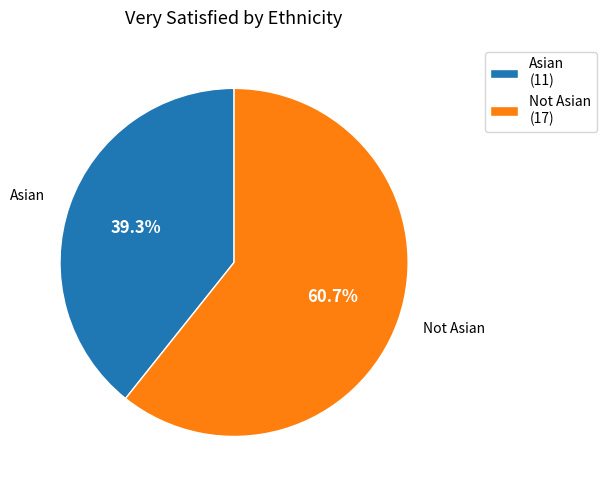

The Asian slice represents 39% of the pie. True or false?

True